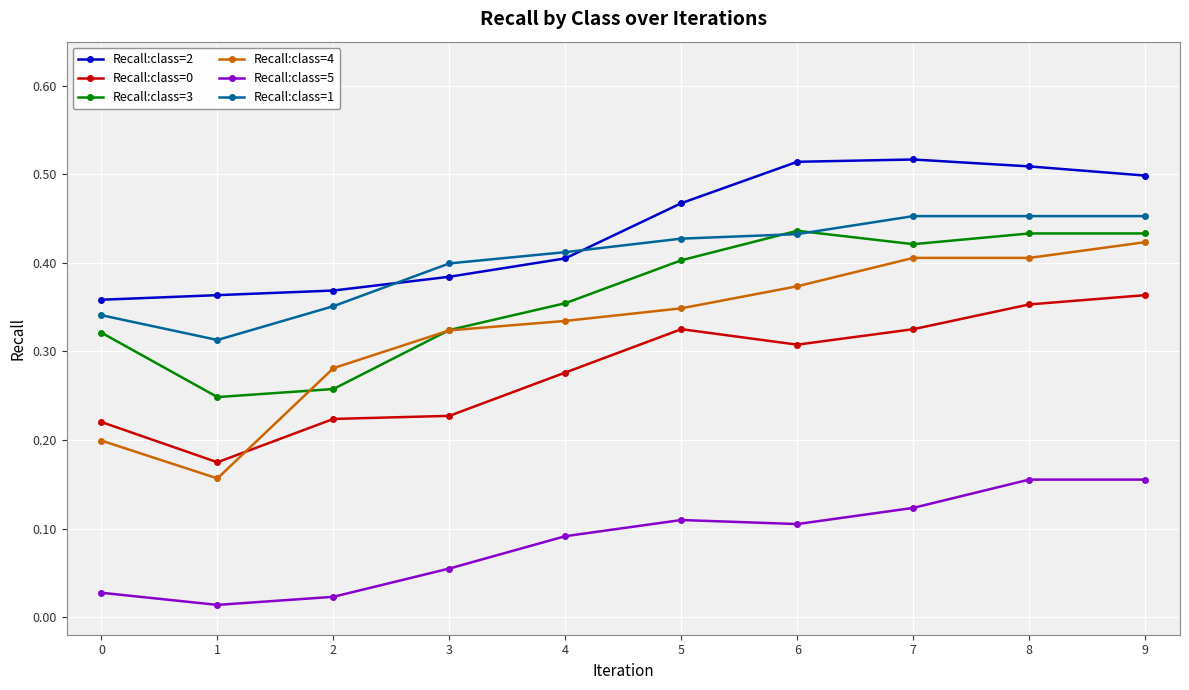

At which category does Recall:class=0 reach its first local valley?

1